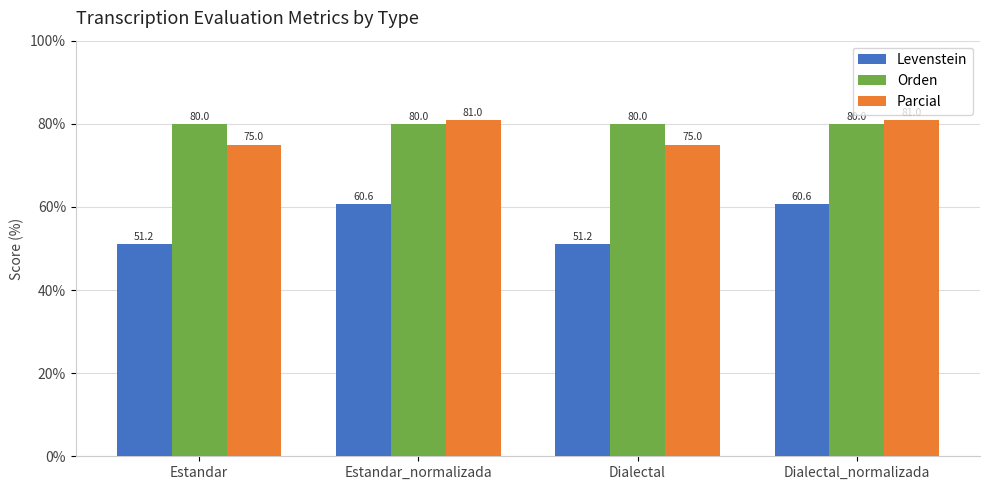

Reading left to right, what are all the values shown in this chart?

Levenstein: 51.2	60.6	51.2	60.6
Orden: 80.0	80.0	80.0	80.0
Parcial: 75.0	81.0	75.0	81.0